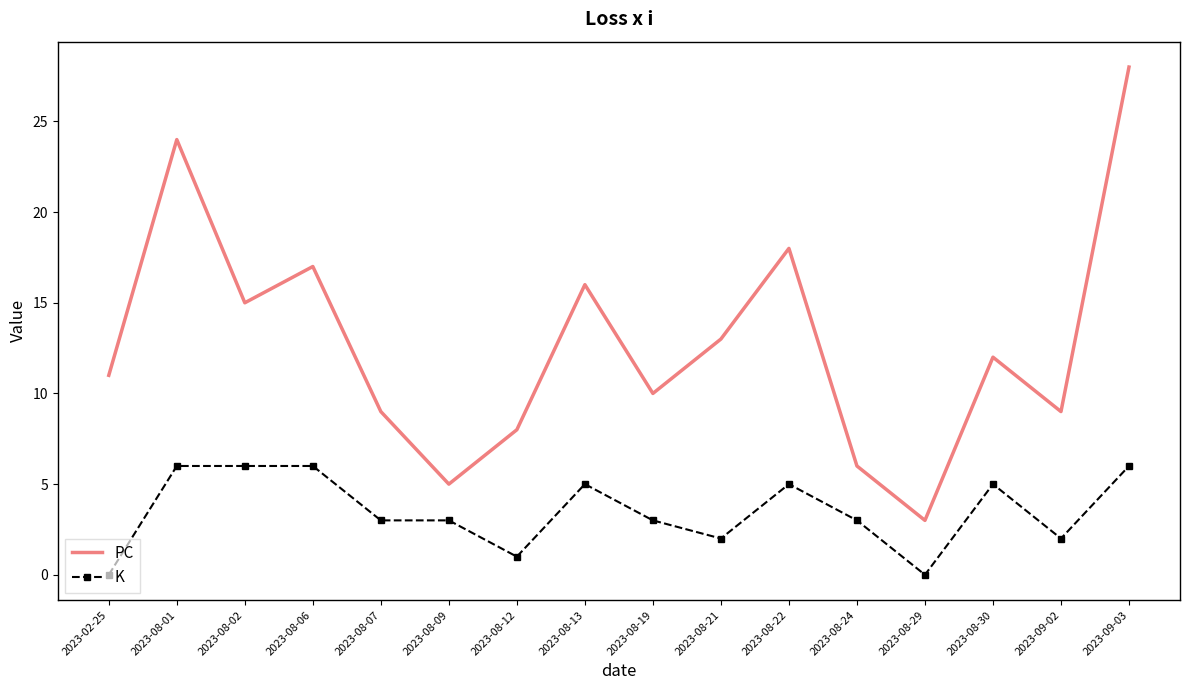

What is the maximum value for PC?

28